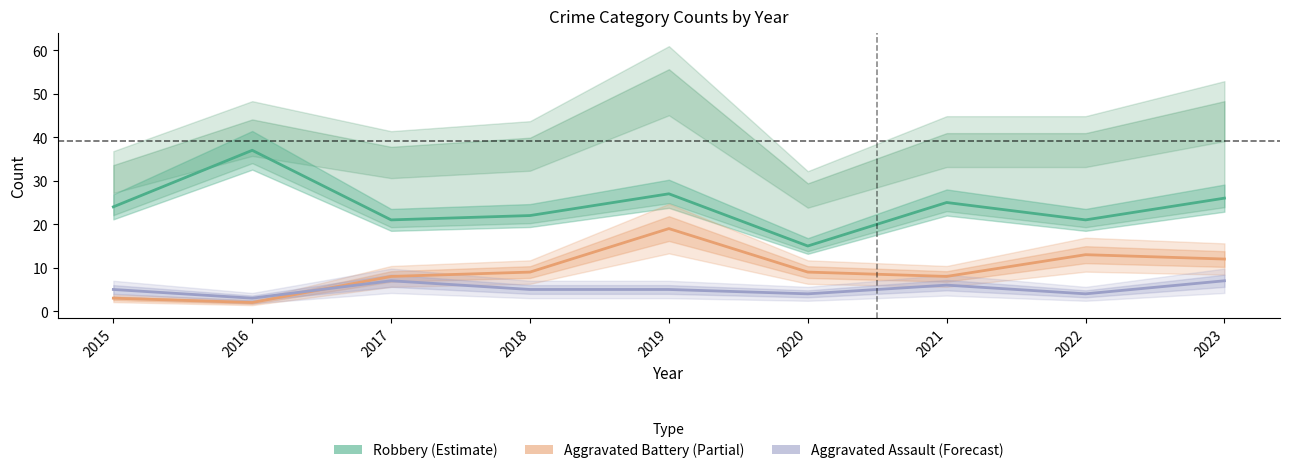

True or false: Aggravated Assault has more than 2 interior local peaks.

False